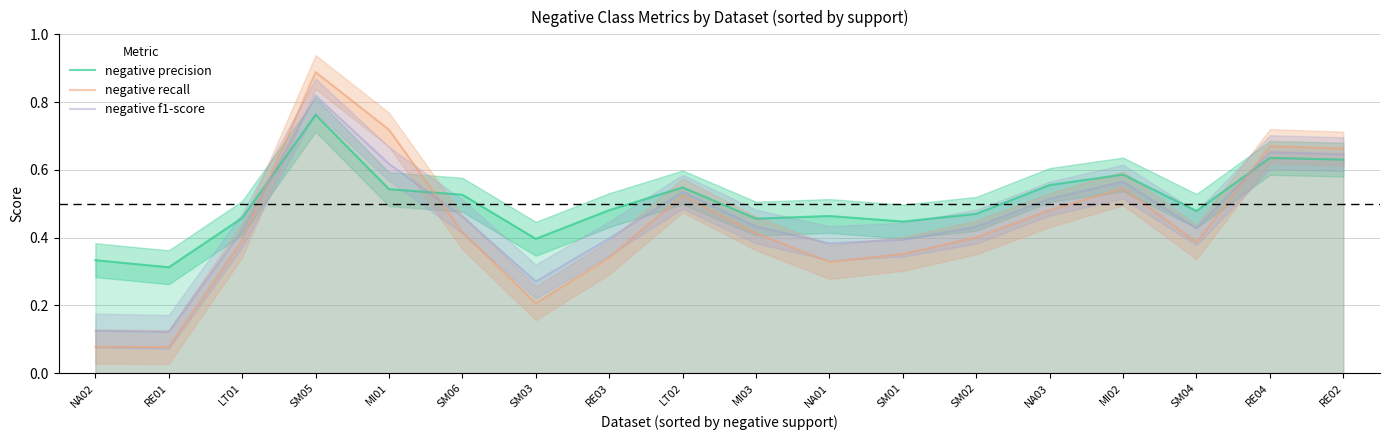

What is the minimum value for negative recall?

0.1